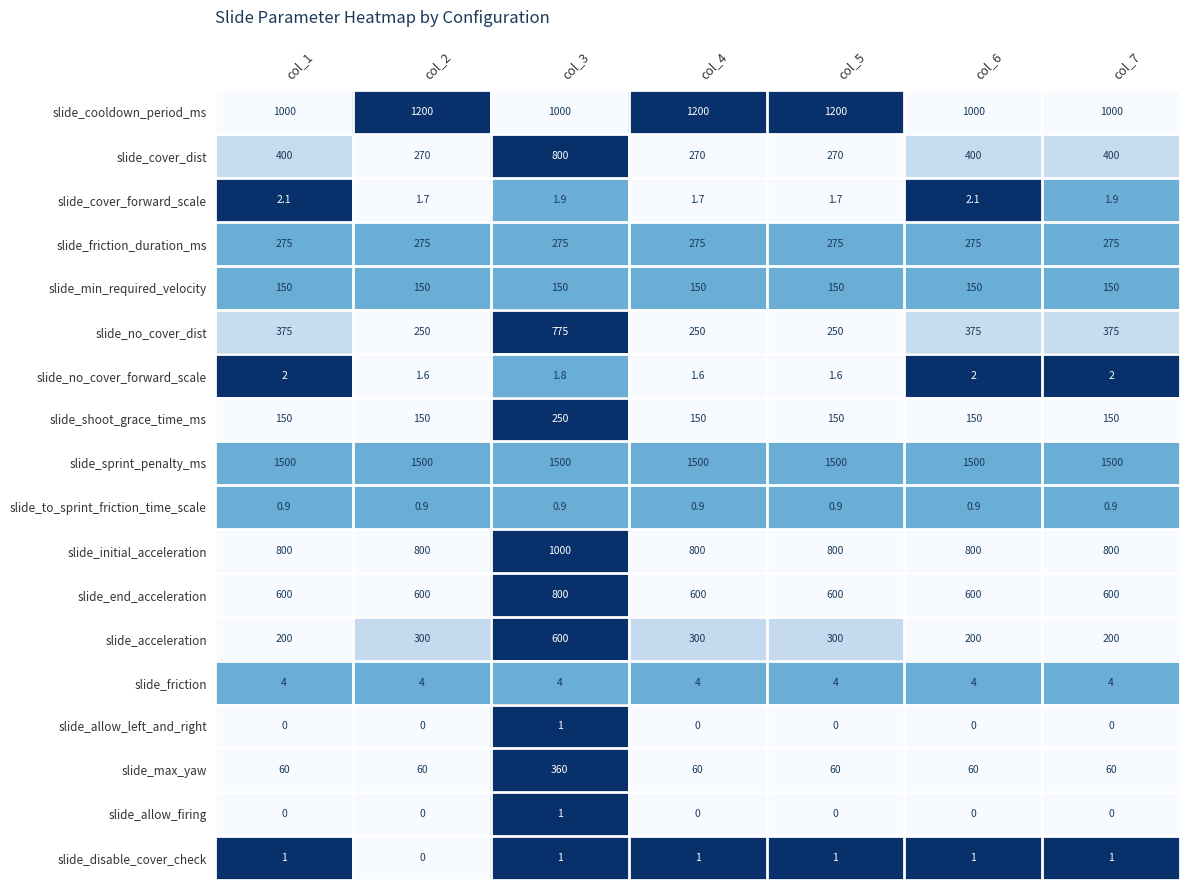

What value does the slide_initial_acceleration series have at col_6?

800.0